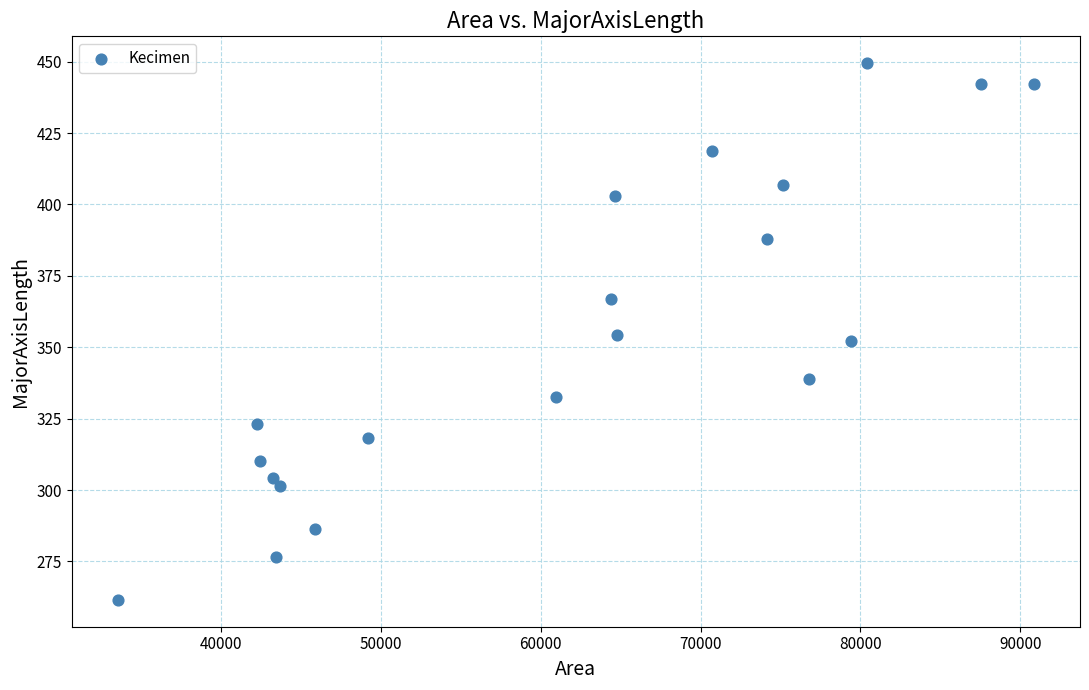

What is the range of Y values (max minus min)?

187.9